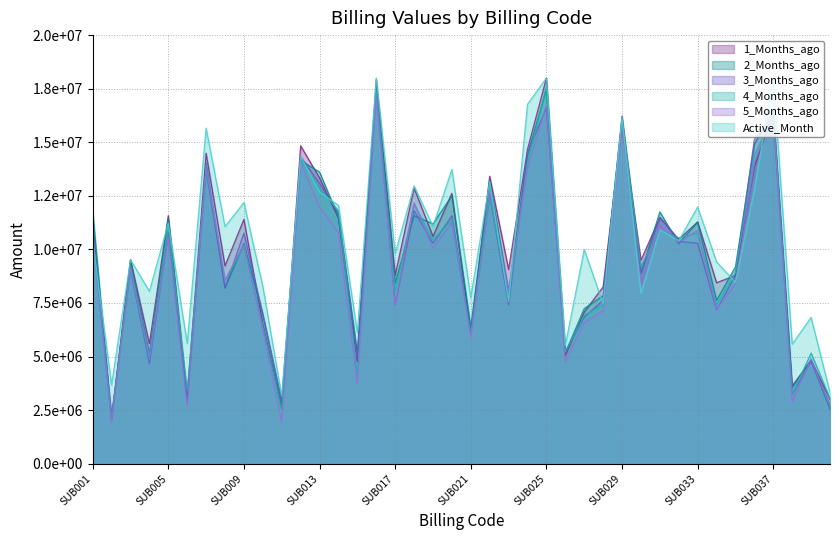

Where does the Active_Month series first go above 10406733?

SUB005